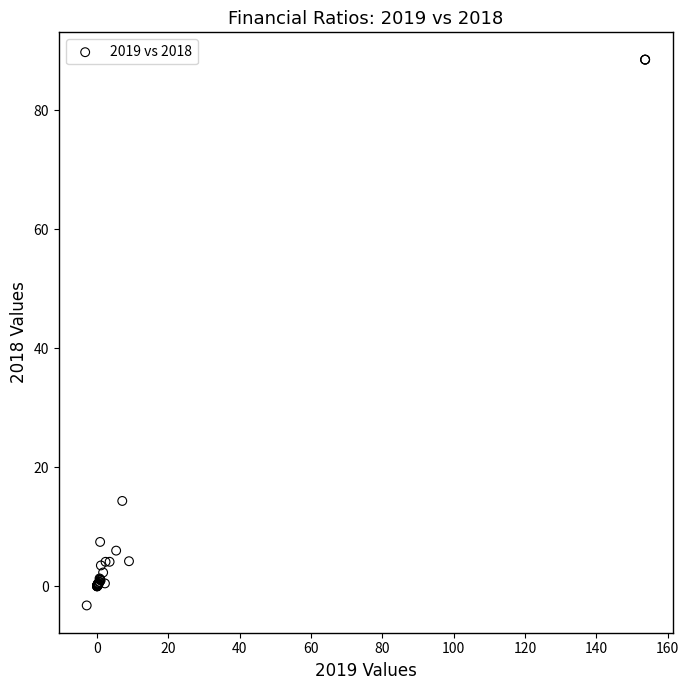

What Y value in the scatter plot is closest to 42?

14.3